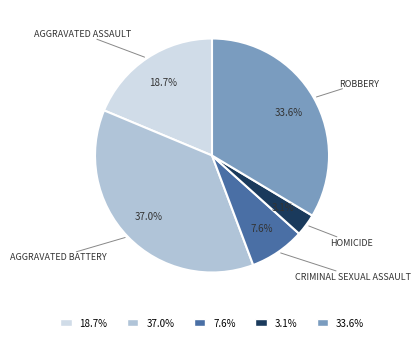

Is the sum of 33.6% and 7.6% greater than half?

No